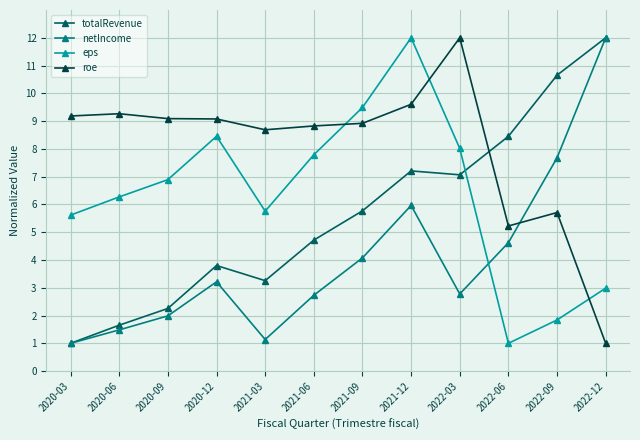

True or false: roe and netIncome intersect in this chart.

True